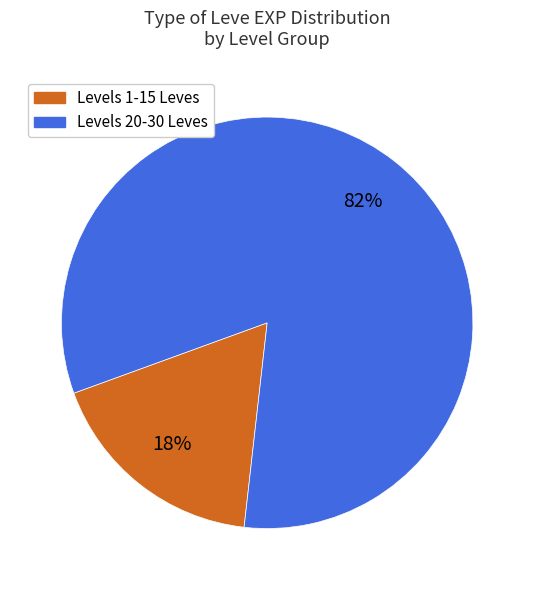

Is there any slice that represents more than half of the pie?

Yes